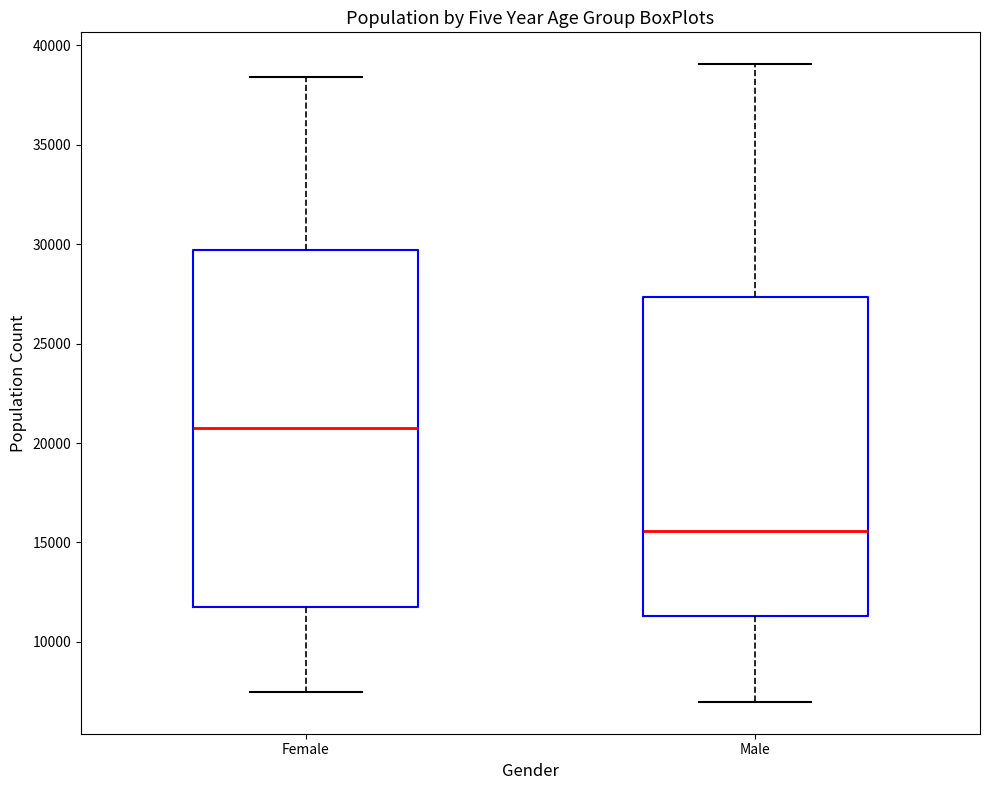

Which box is the tallest, from its lower edge to its upper edge?

Female